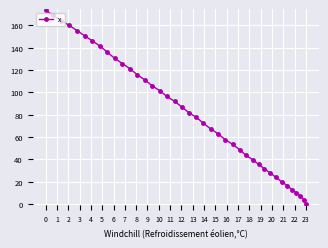

Which category has the lowest value across all series?

23